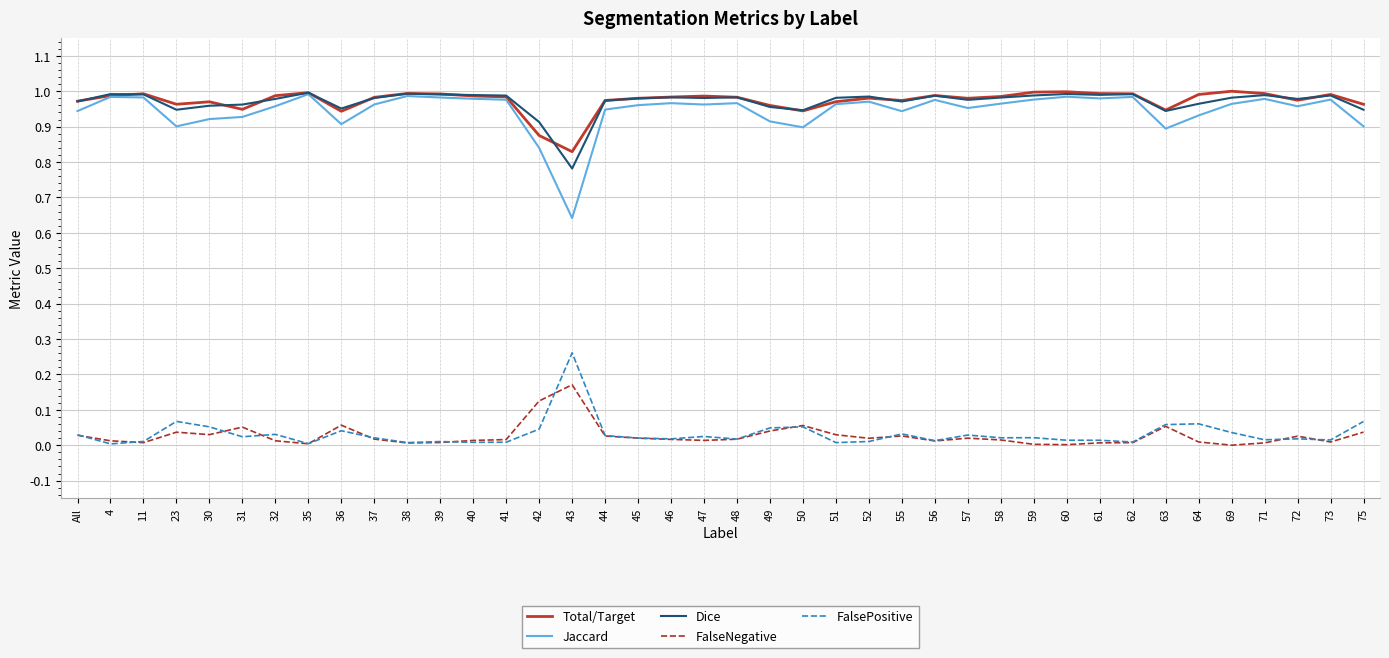

Which series has the largest range (max minus min)?

Jaccard